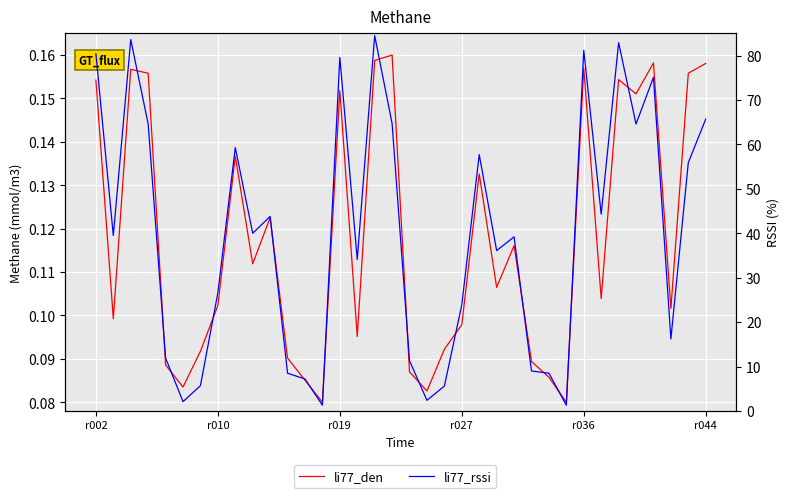

What is the maximum value for li77_rssi?

84.5